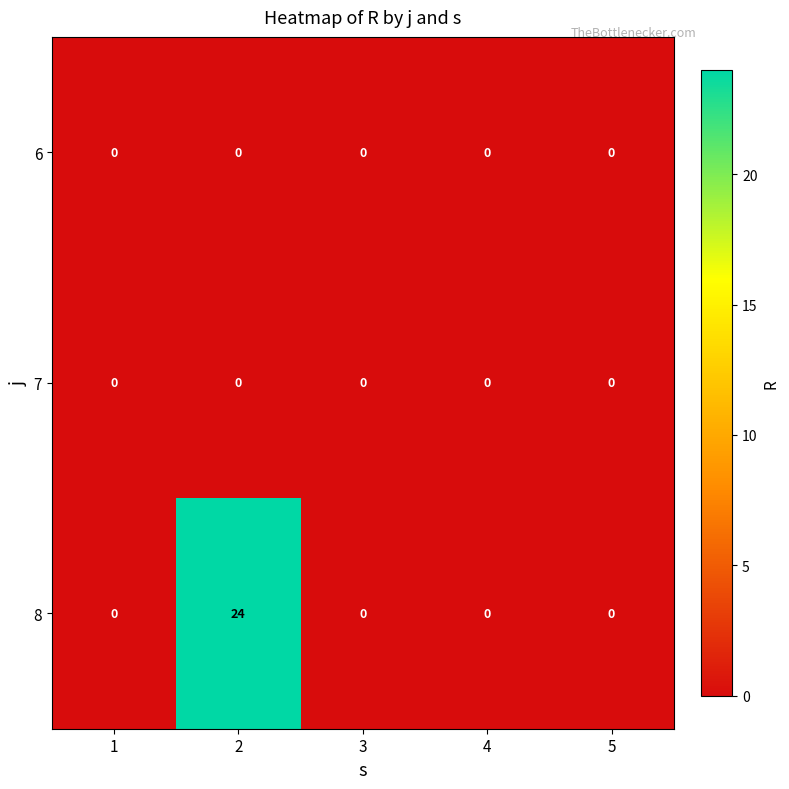

Which series has the widest spread of values?

8